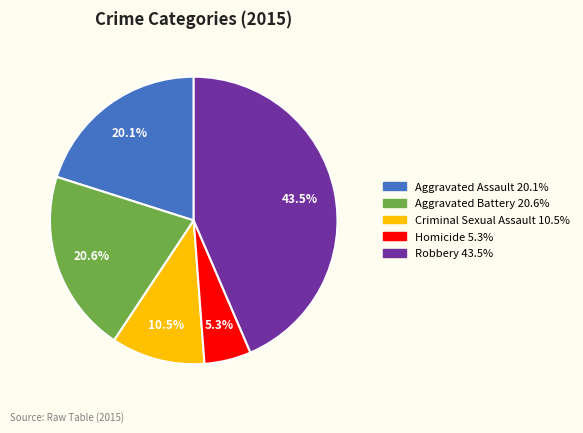

To the nearest percent, what is the difference between the Aggravated Battery and Criminal Sexual Assault slice percentages?

10%